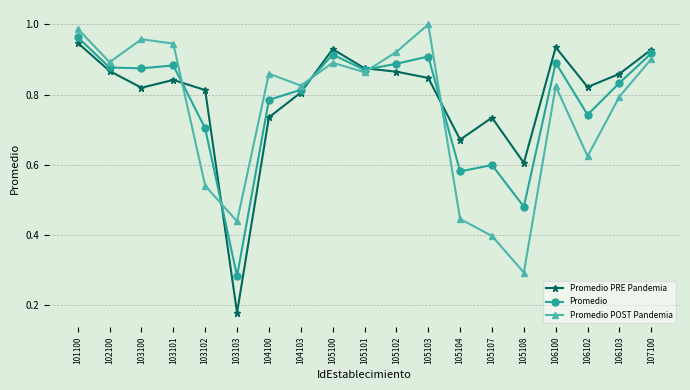

Between which two adjacent categories do Promedio POST Pandemia and Promedio first intersect?

103101 and 103102